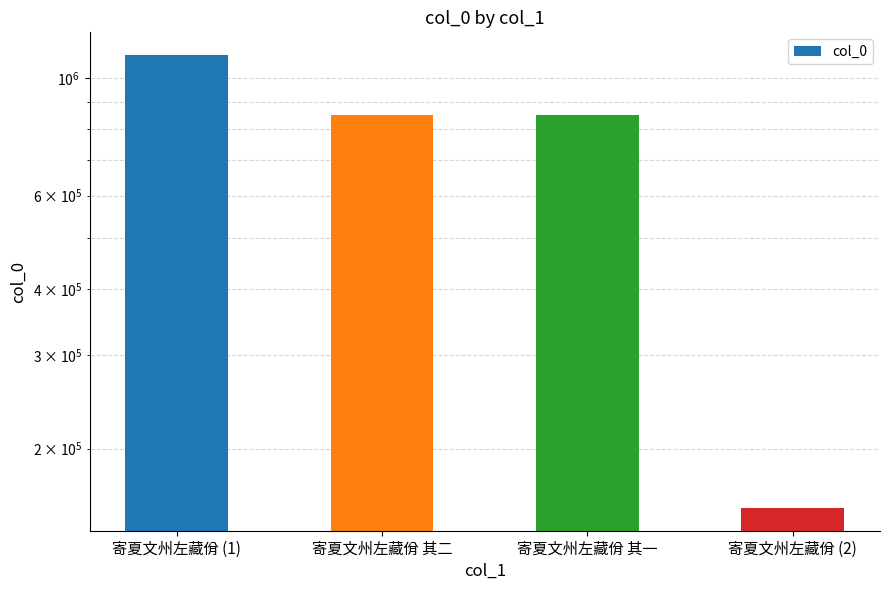

What is the value of the 1st bar from the left?

1105112